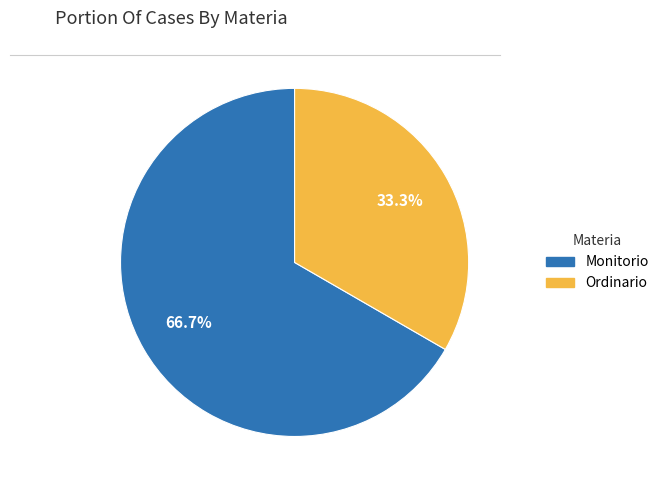

Does any single category account for the majority?

Yes